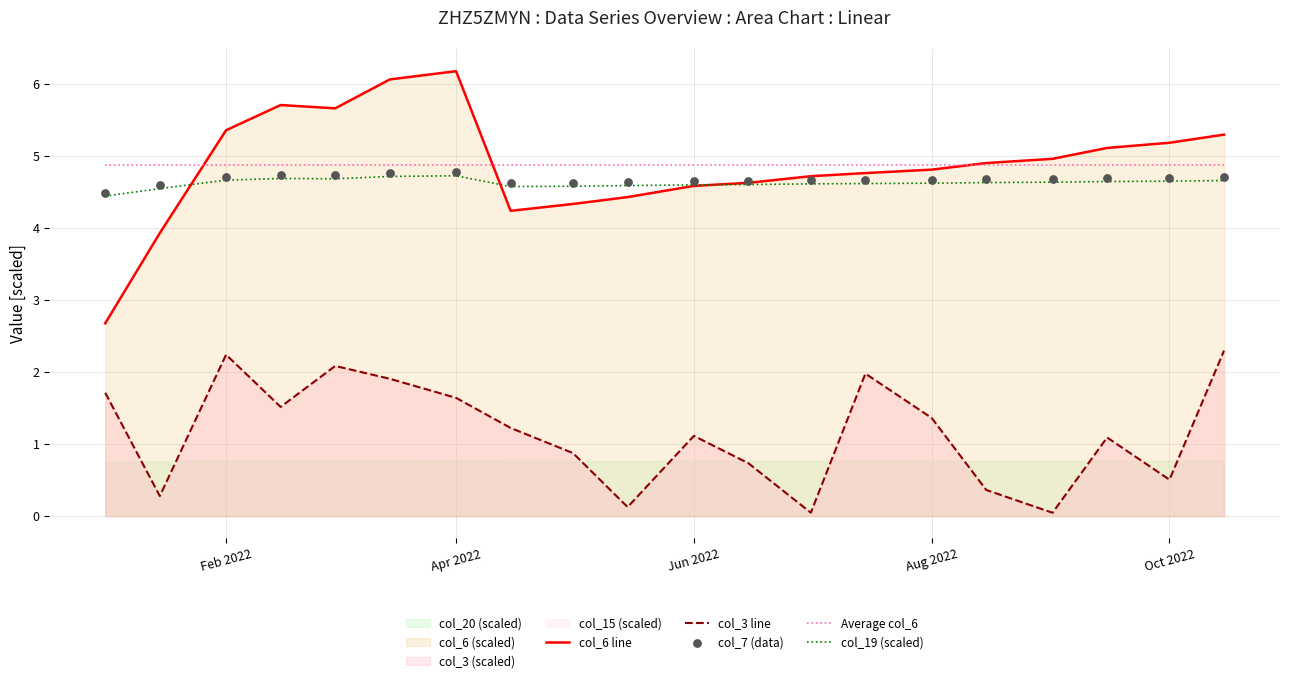

True or false: col_3 line and Average col_6 intersect in this chart.

False